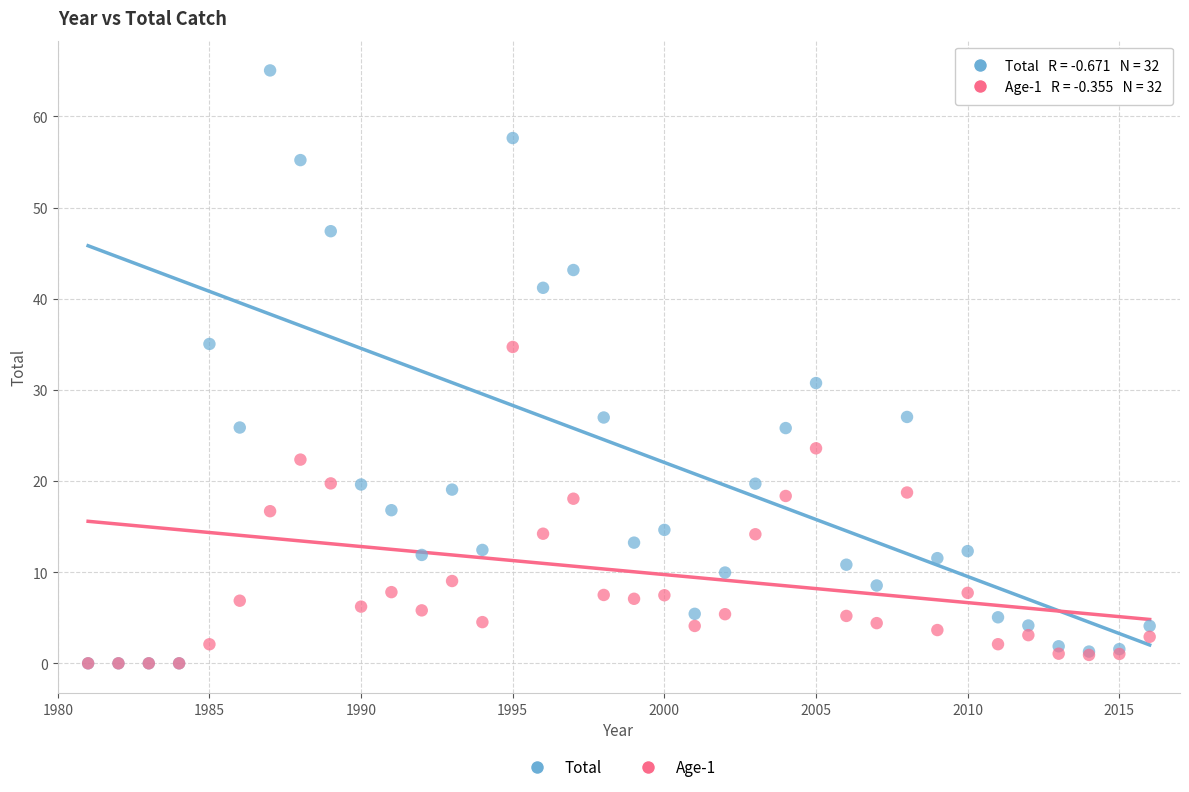

Which series contains the highest Y value?

Total